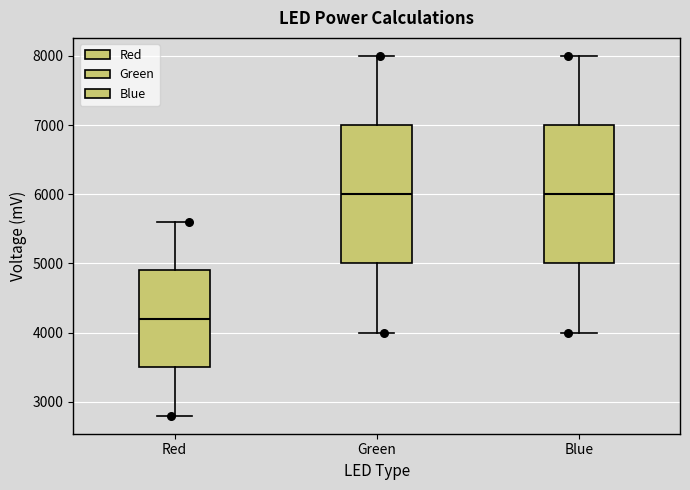

Reading left to right, read every box against the y-axis: the position of its median line, the range the box covers, and the ends of its whiskers. The values are not printed on the chart, so give them approximately, as read against the axis.

Red: median 4200, box 3500 to 4900, whiskers 2800 to 5600
Green: median 6000, box 5000 to 7000, whiskers 4000 to 8000
Blue: median 6000, box 5000 to 7000, whiskers 4000 to 8000